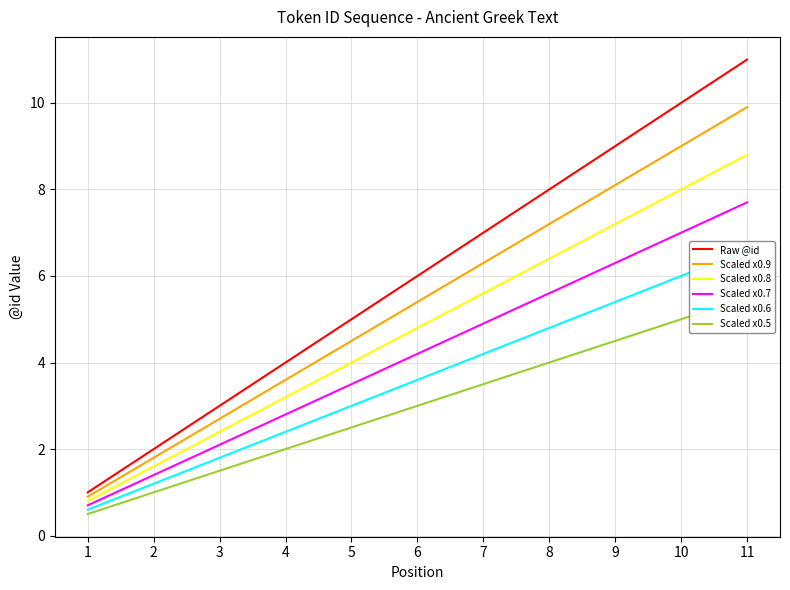

True or false: Scaled x0.8 and Scaled x0.7 cross at least once.

False